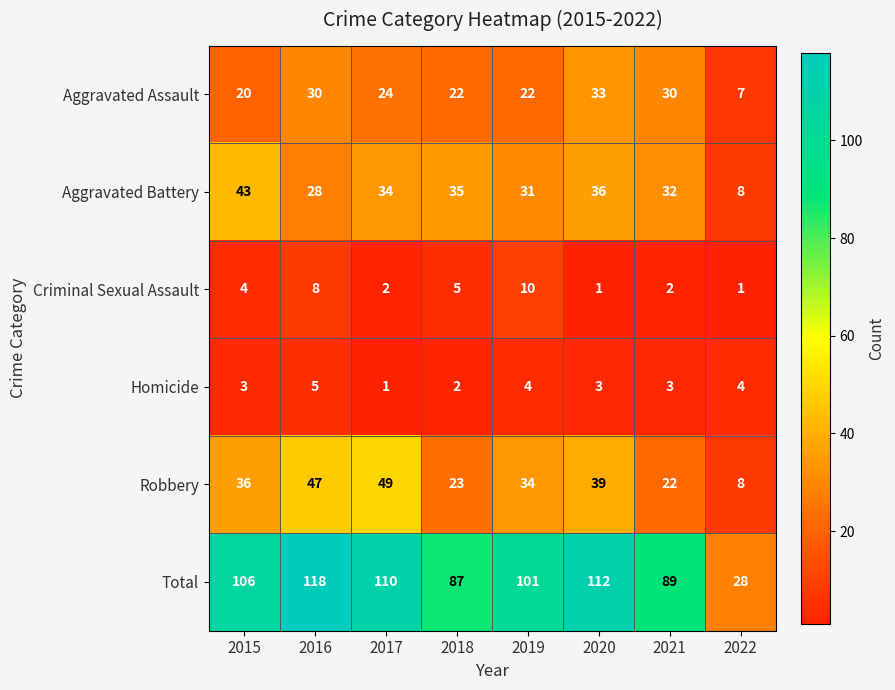

What is the minimum value shown in the chart?

1